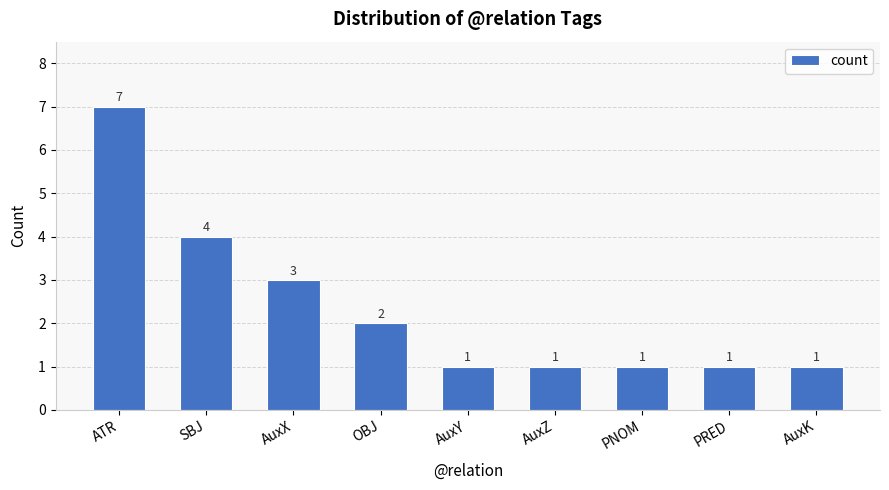

What is the approximate value at AuxX?

3